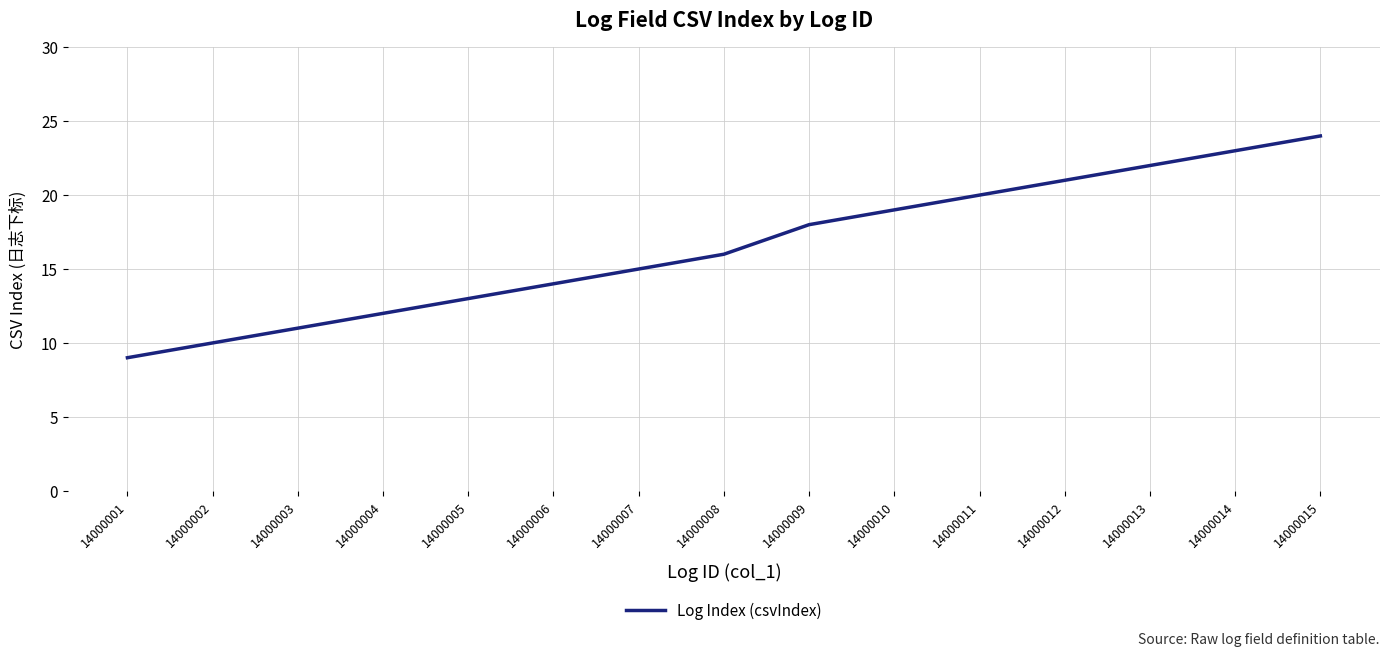

What is the change in value from 14000003 to 14000015?

+13